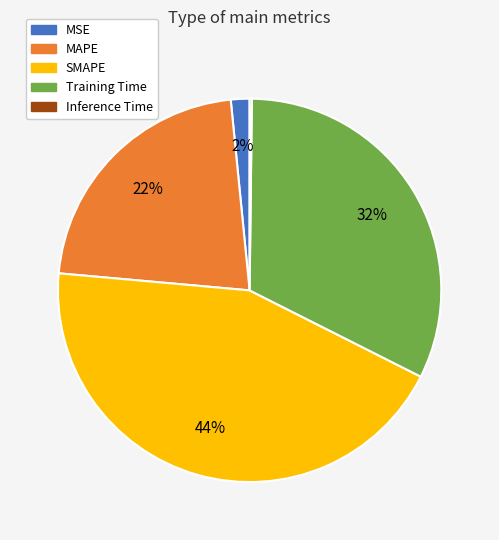

Which category has the biggest portion of the pie?

SMAPE